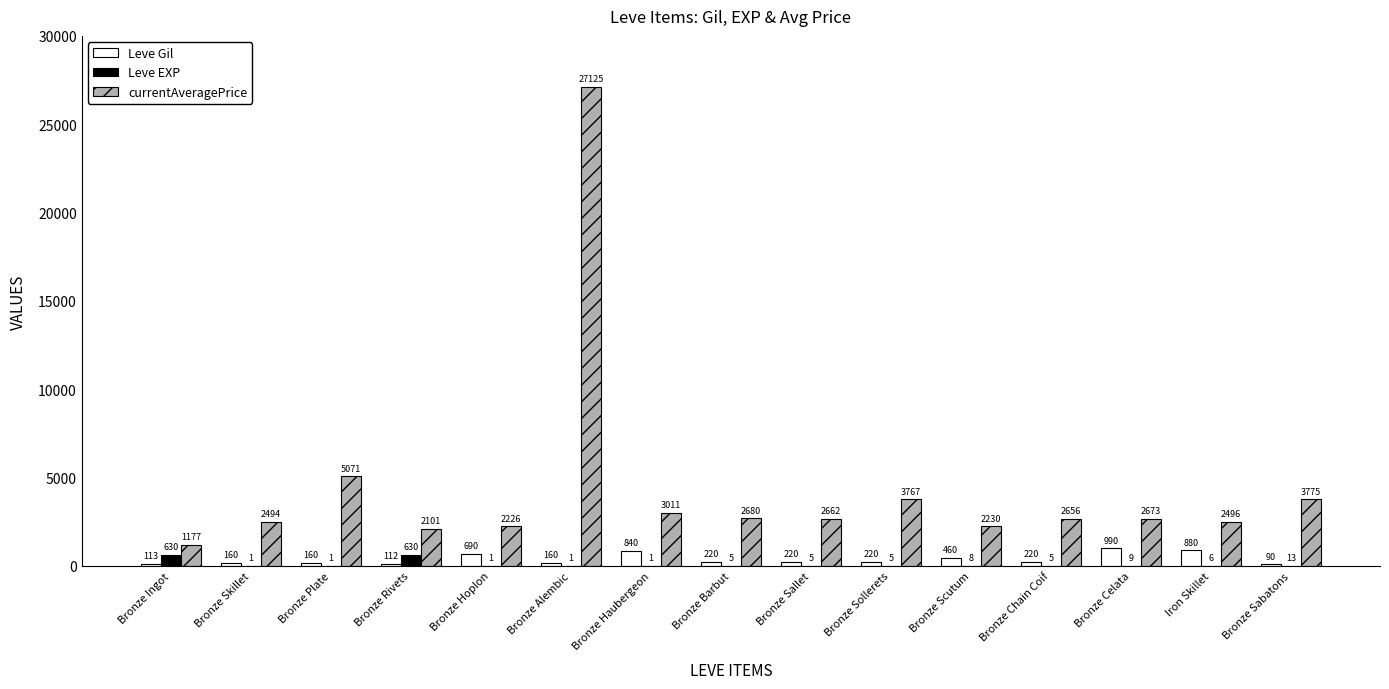

Where does the Leve EXP series first go above 5?

Bronze Ingot